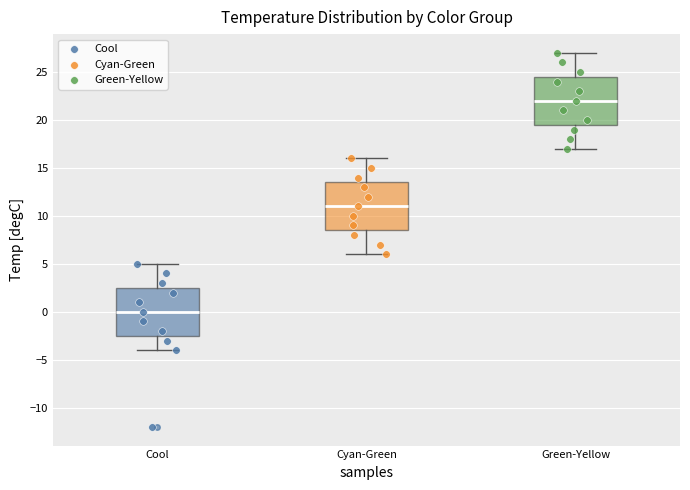

Reading left to right, transcribe this box plot: for each box, give where its median line is, the range the box spans, and where its two whiskers end, as read against the y-axis. The values are not printed on the chart, so give them approximately, as read against the axis.

Cool: median 0.0, box -2.5 to 2.5, whiskers -4.0 to 5.0
Cyan-Green: median 11.0, box 8.5 to 13.5, whiskers 6.0 to 16.0
Green-Yellow: median 22.0, box 19.5 to 24.5, whiskers 17.0 to 27.0